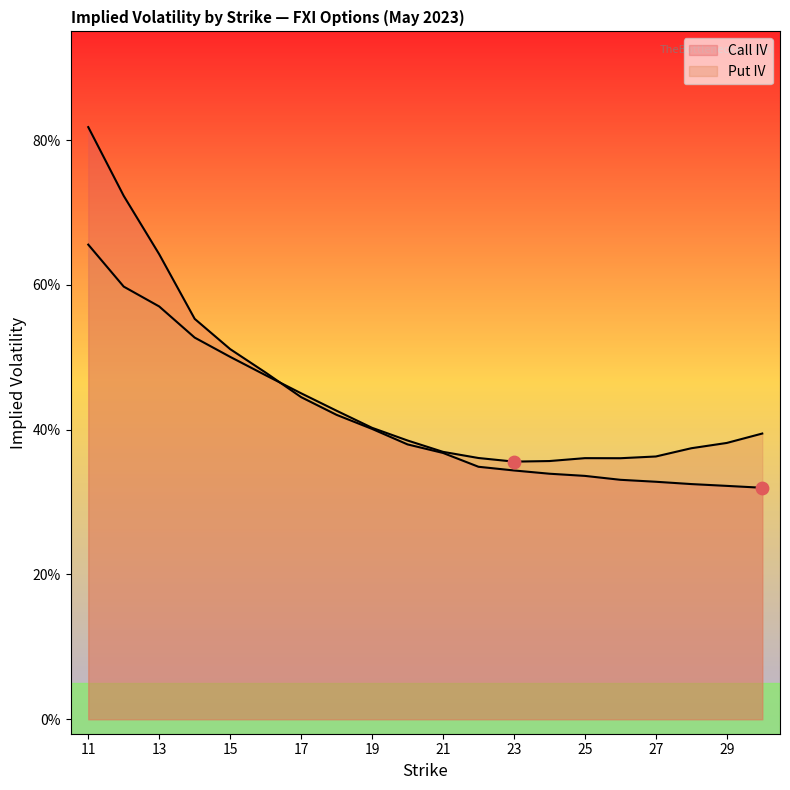

Which series reaches the minimum Y coordinate?

Call IV